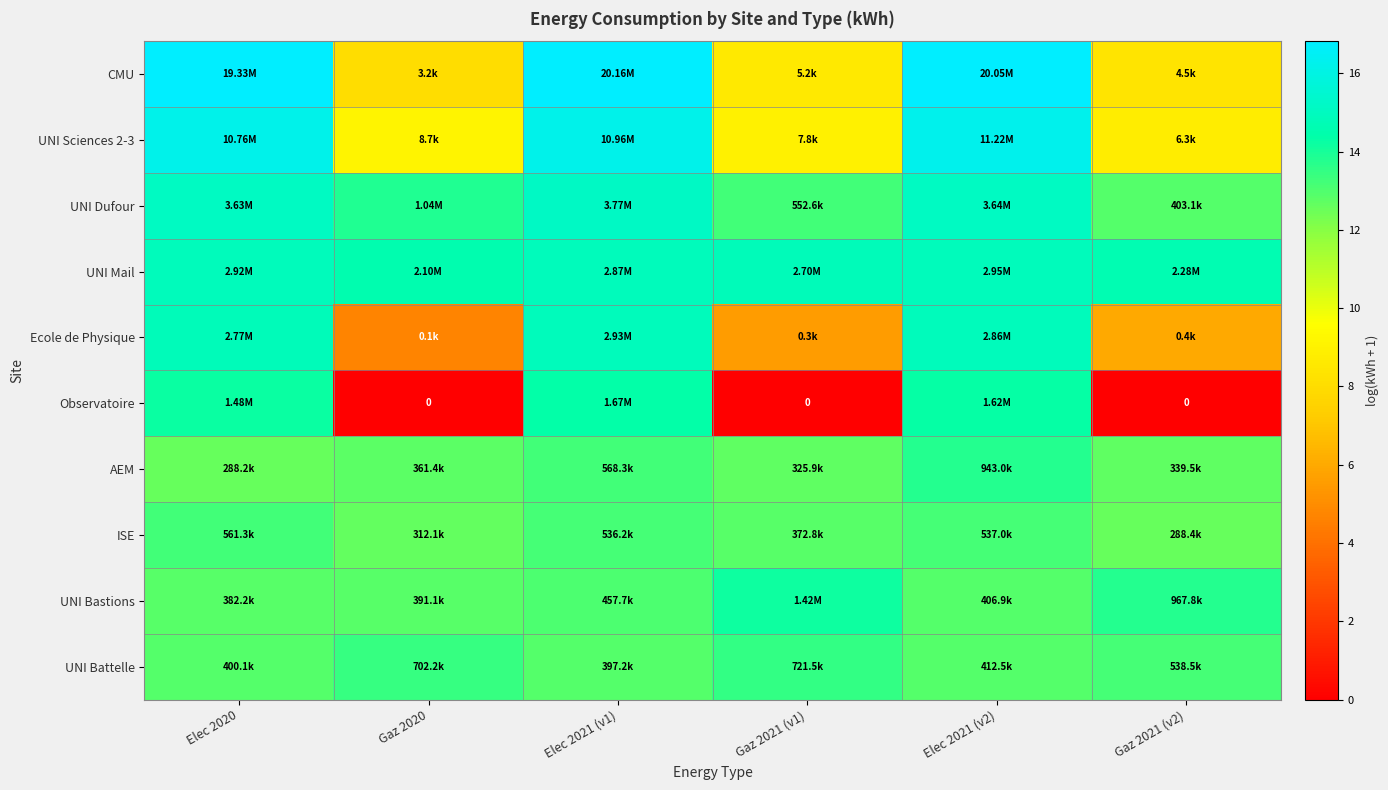

The UNI Battelle series shows 20.0 at Gaz 2020. True or false?

False